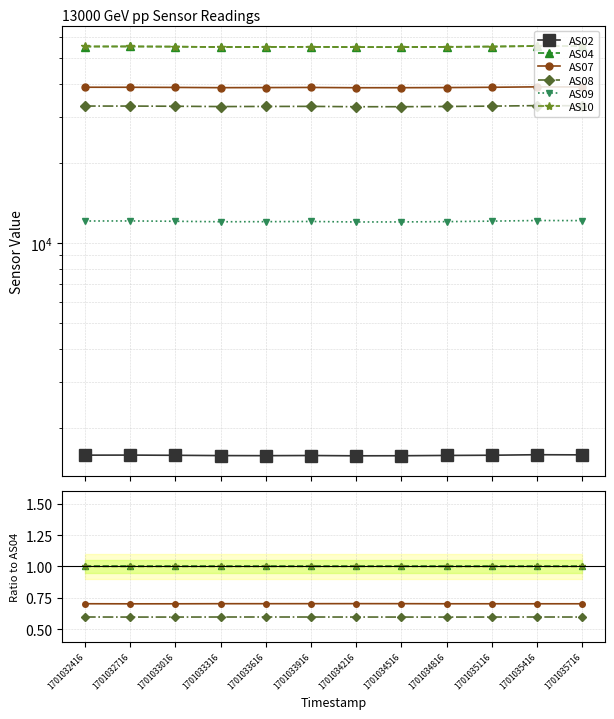

Between 1701034216 and 1701033316, which is larger?

1701033316